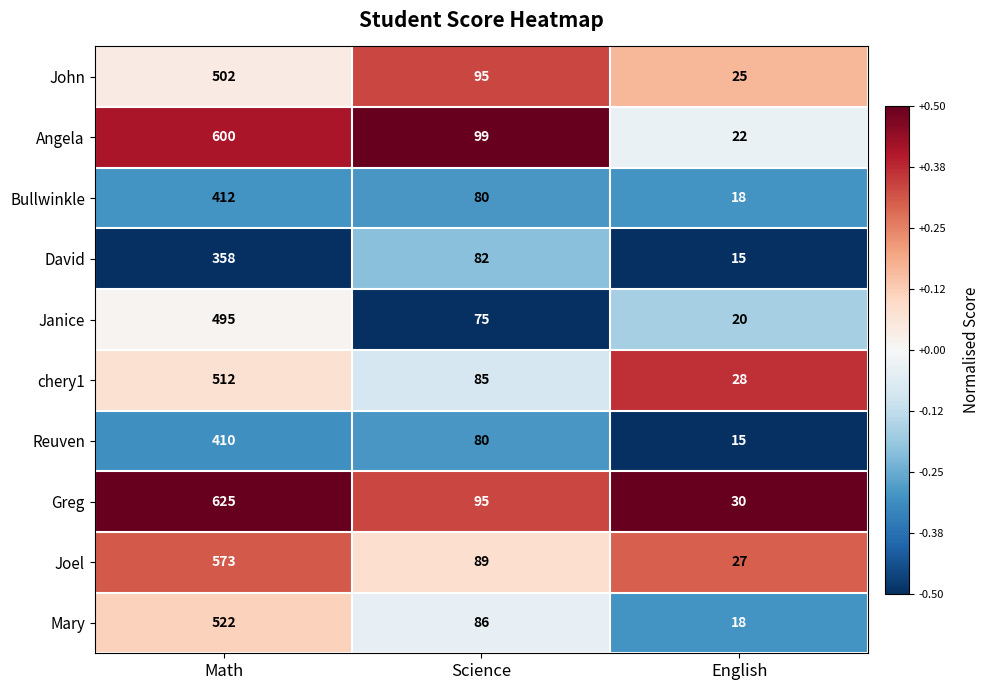

The Angela series shows 600 at Math. True or false?

True